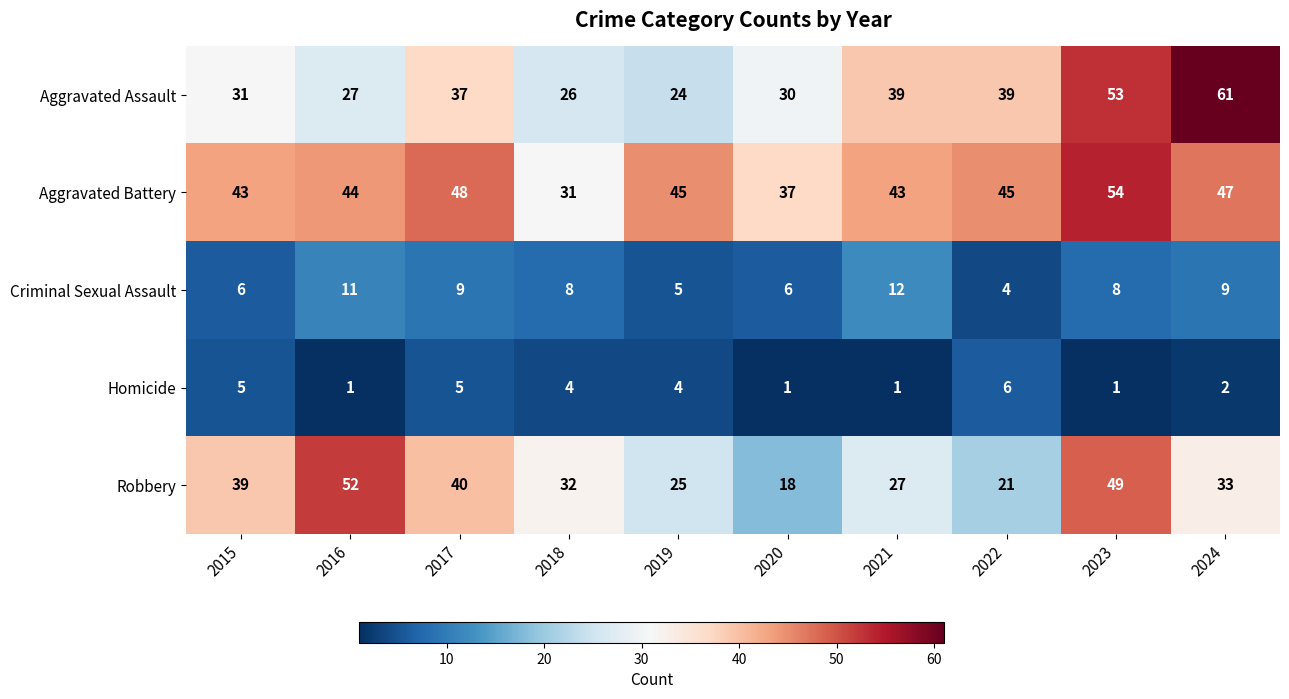

What is the difference between the maximum and minimum values in the Criminal Sexual Assault series?

8